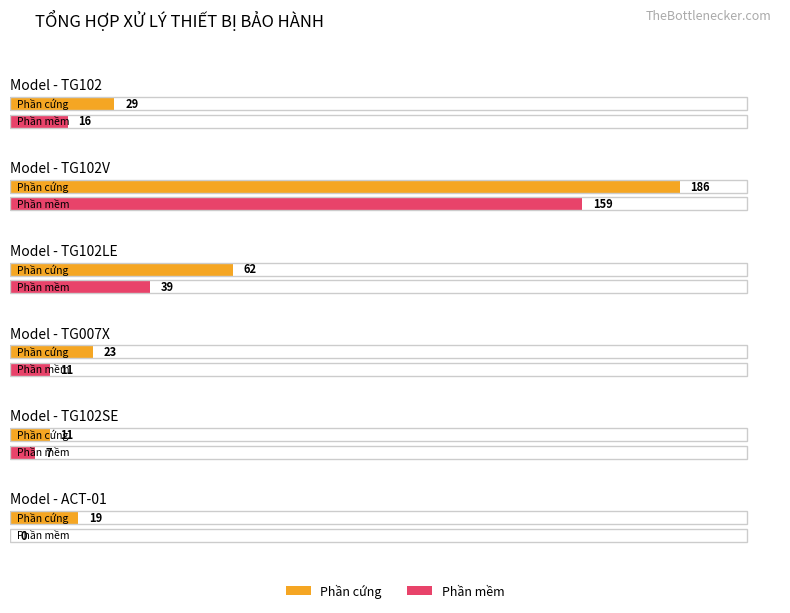

Is it true that Phần cứng equals 32 at TG102V PM?

False